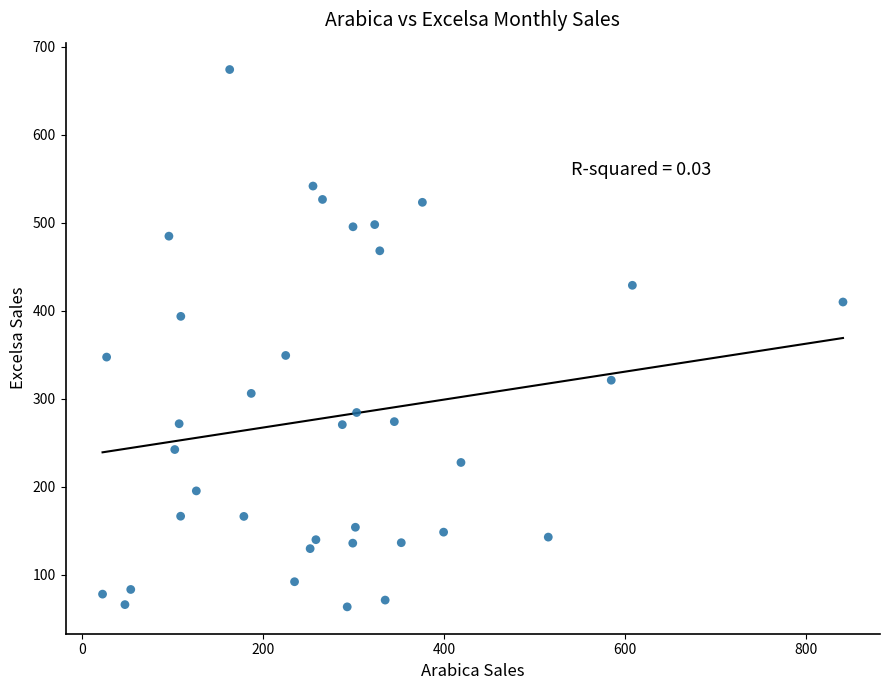

What is the range of Y values (max minus min)?

611.0